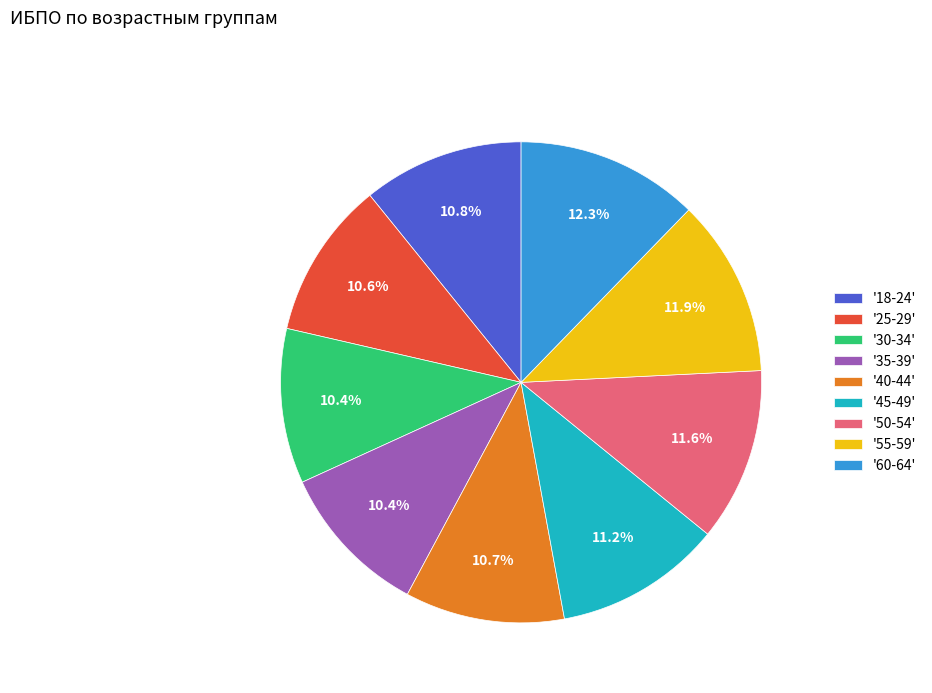

How many slices are in this pie chart?

9